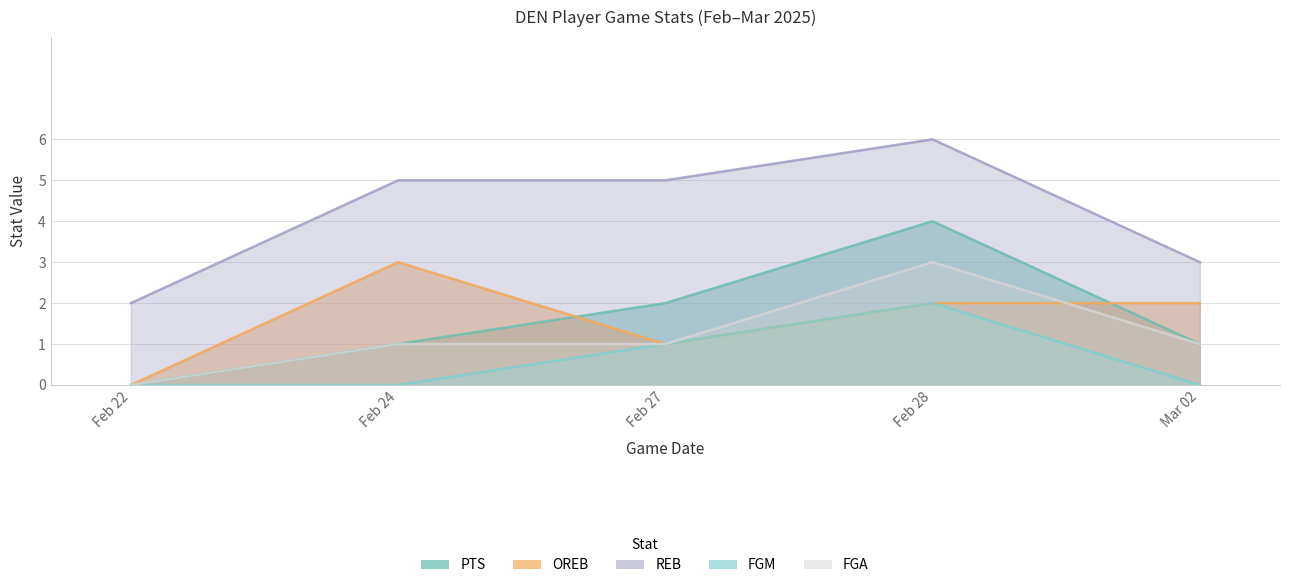

How many interior local valleys does the OREB series have?

1